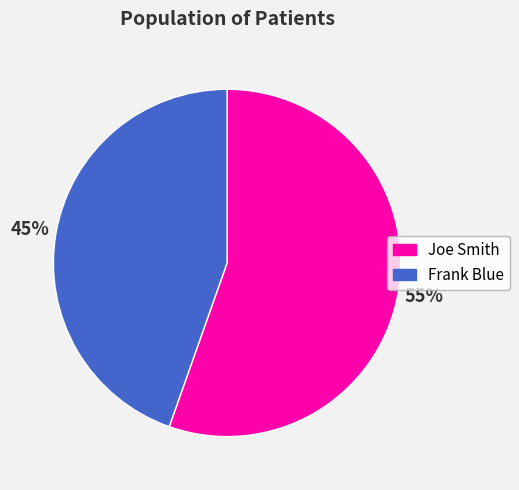

What is the smallest slice in the pie chart?

Frank Blue